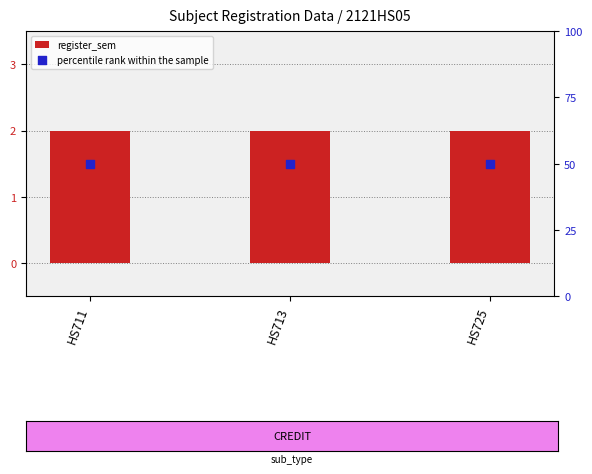

Which series contains the highest Y value?

percentile rank within the sample